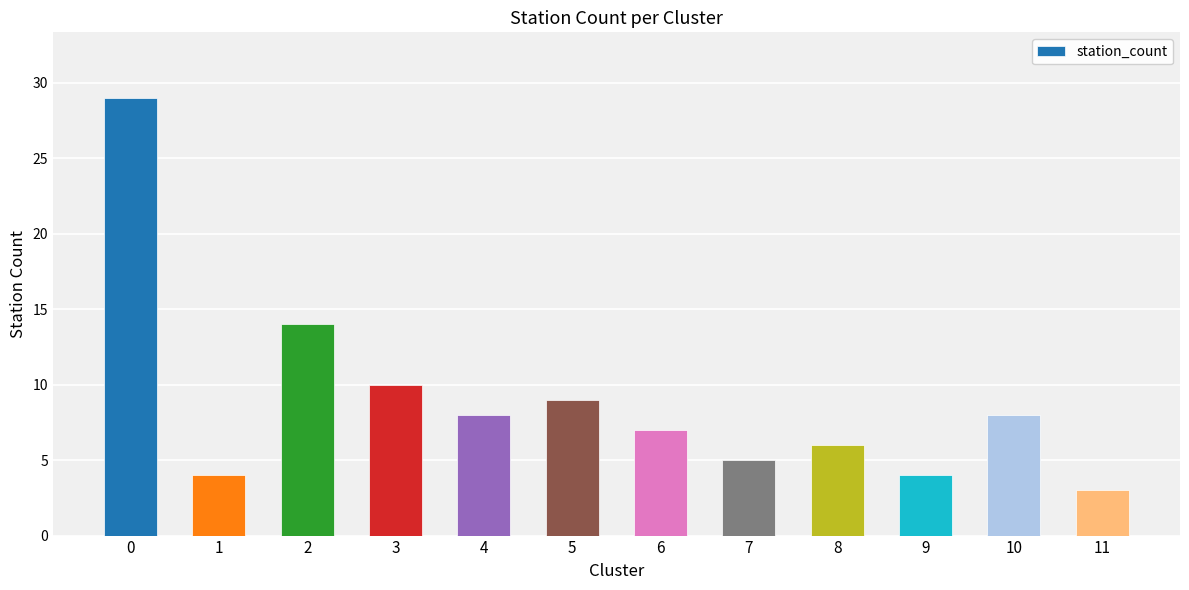

Reading left to right, list all the values displayed in this chart.

0=29	1=4	2=14	3=10	4=8	5=9	6=7	7=5	8=6	9=4	10=8	11=3